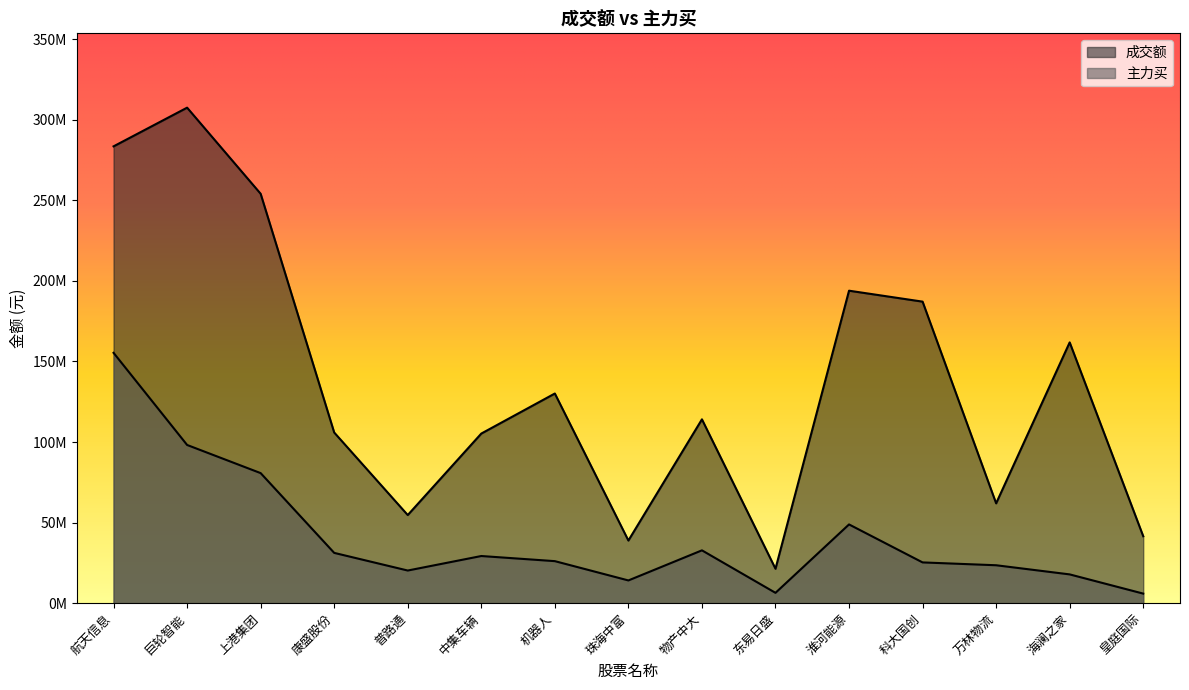

Does the chart have visible grid lines?

No